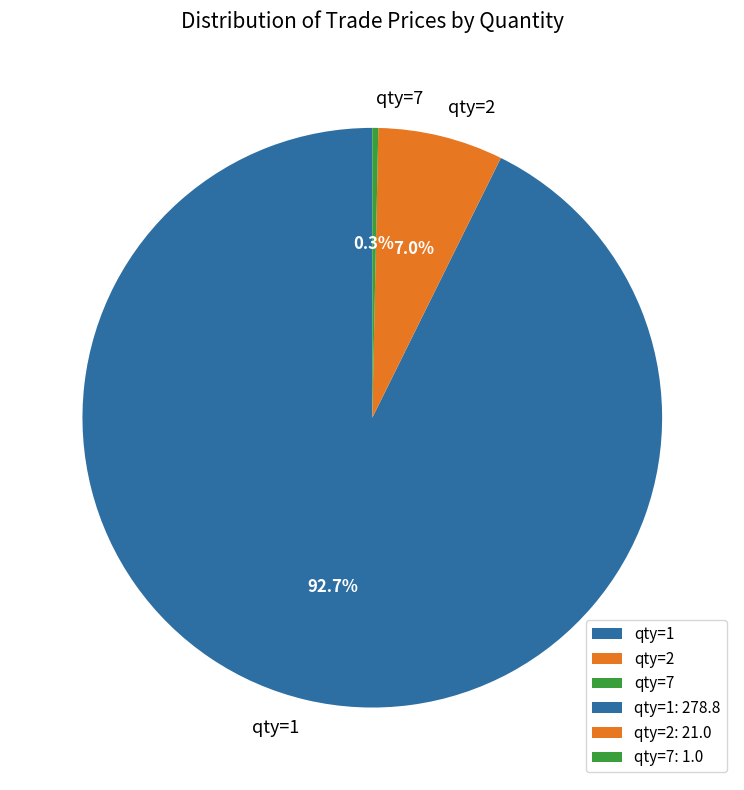

Rank the categories by value from highest to lowest.

qty=1, qty=2, qty=7